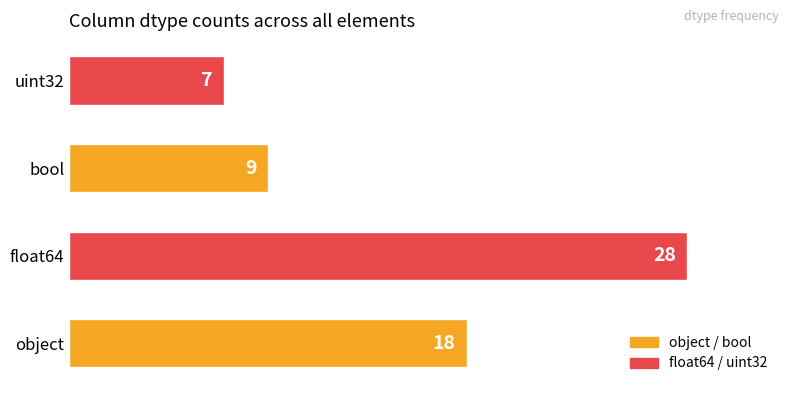

What is the minimum value shown in the chart?

7